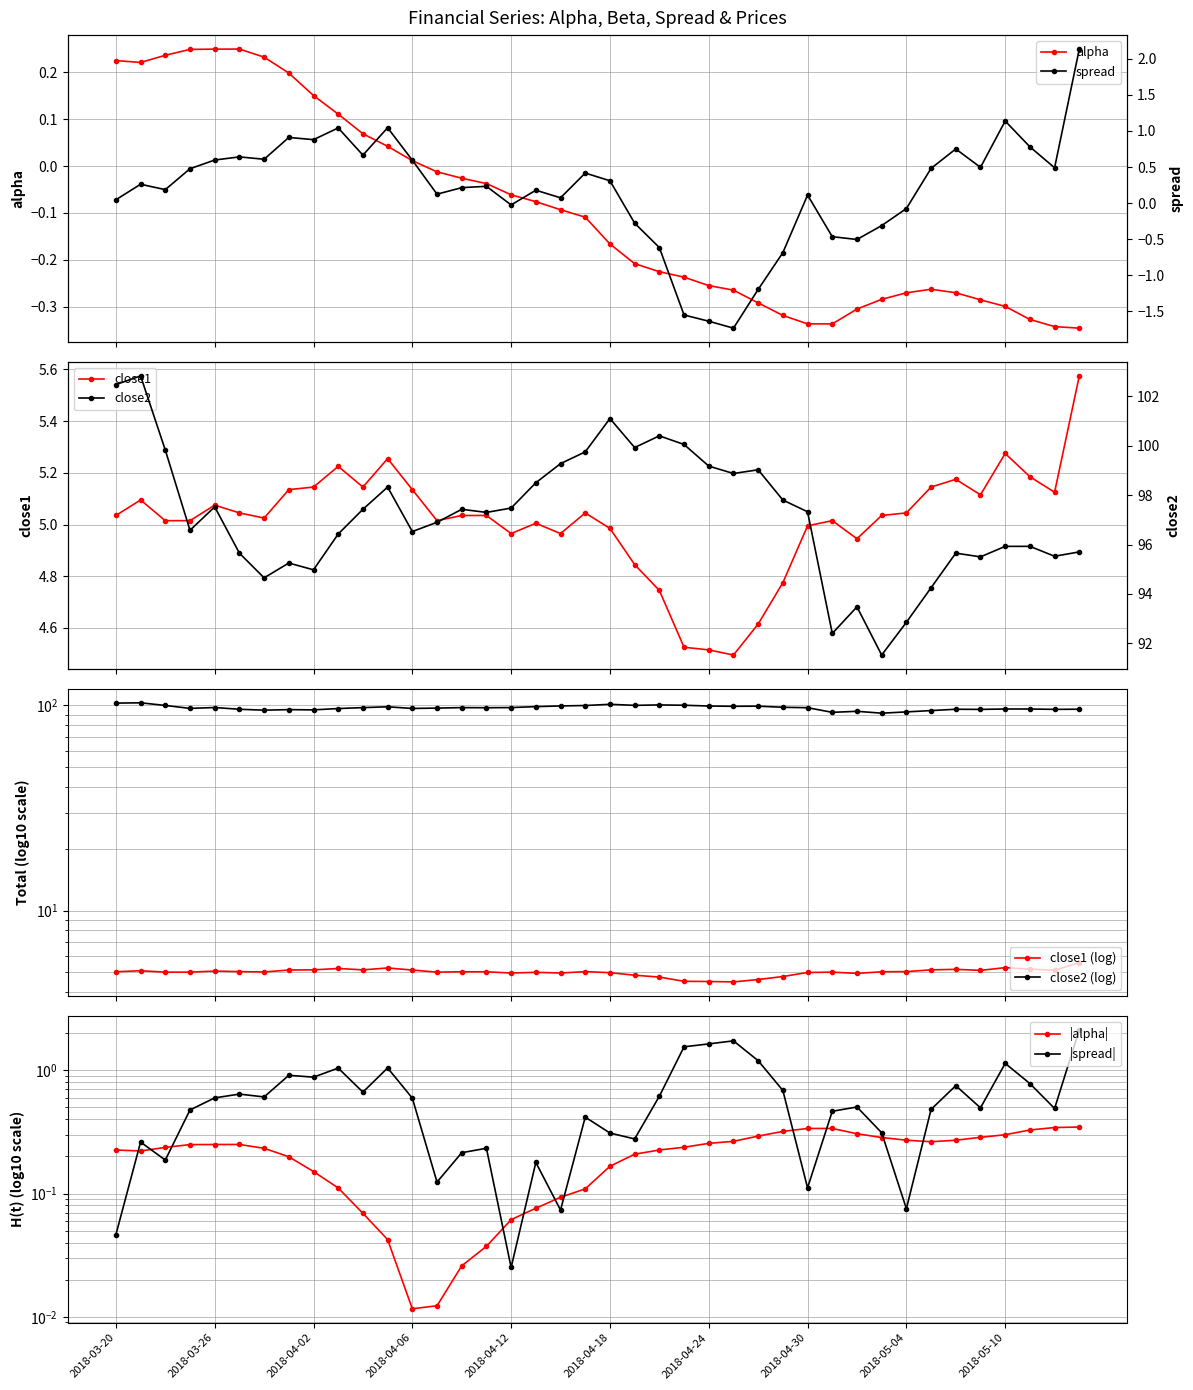

Which series changed the most between 27 and 36?

close2